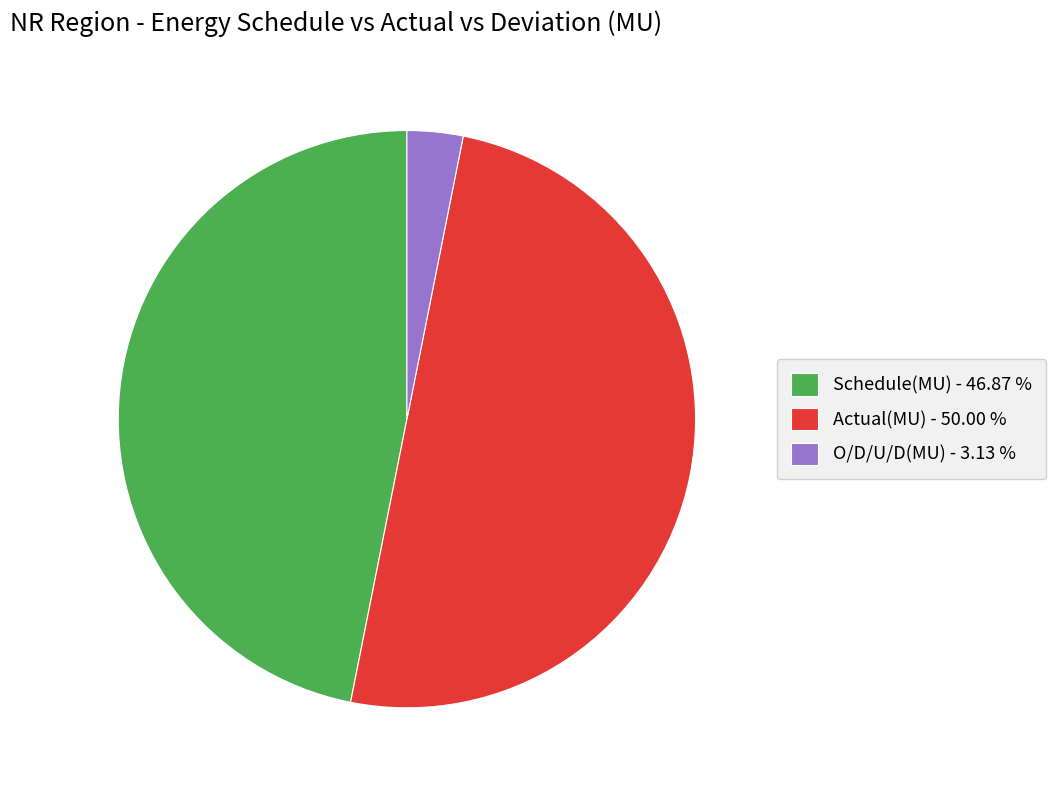

How many slices are in this pie chart?

3